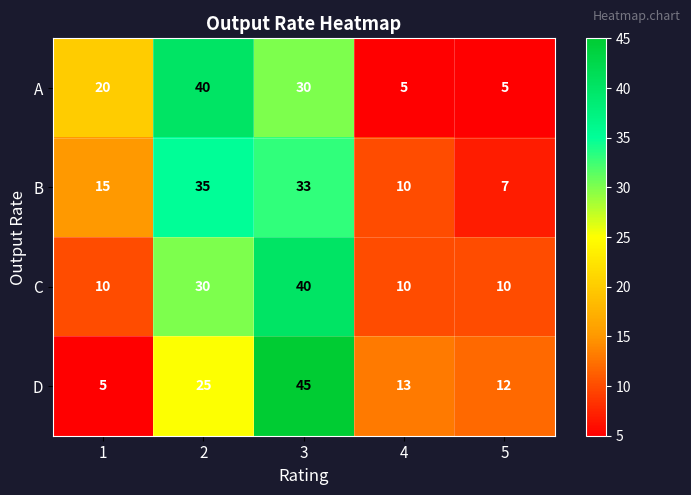

What is the average value of the D series?

20